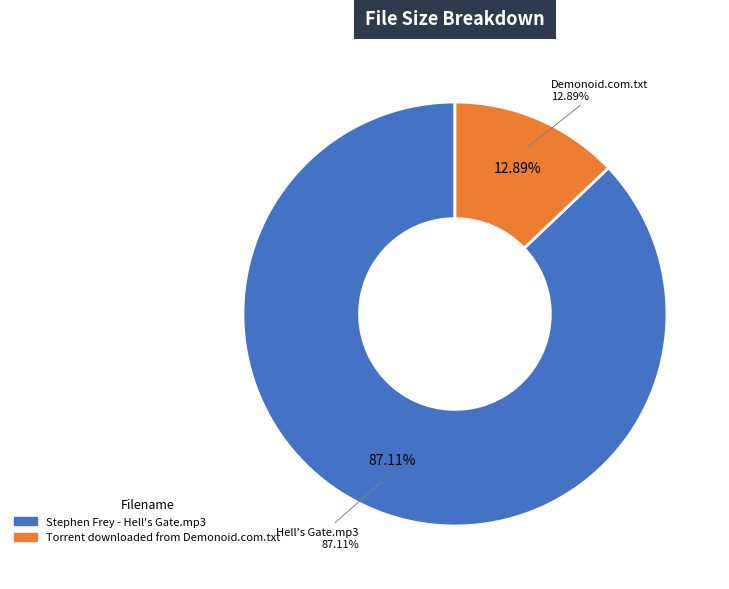

To the nearest percent, what portion does Stephen Frey - Hell's Gate.mp3 represent?

87%